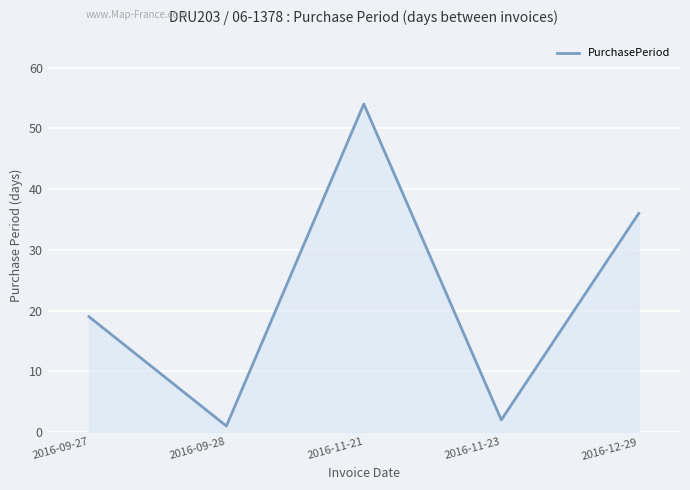

Rank the categories by value from lowest to highest.

2016-09-28, 2016-11-23, 2016-09-27, 2016-12-29, 2016-11-21